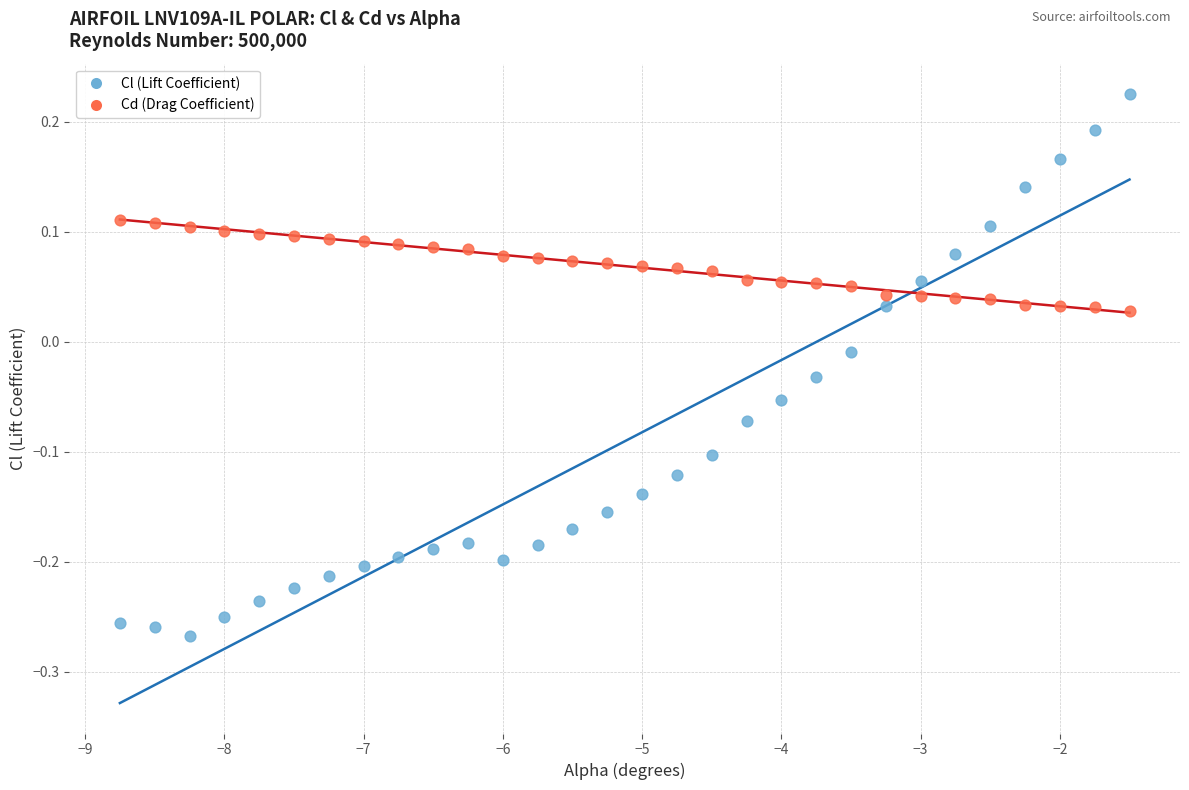

Which series contains the highest Y value?

Cl (Lift Coefficient)